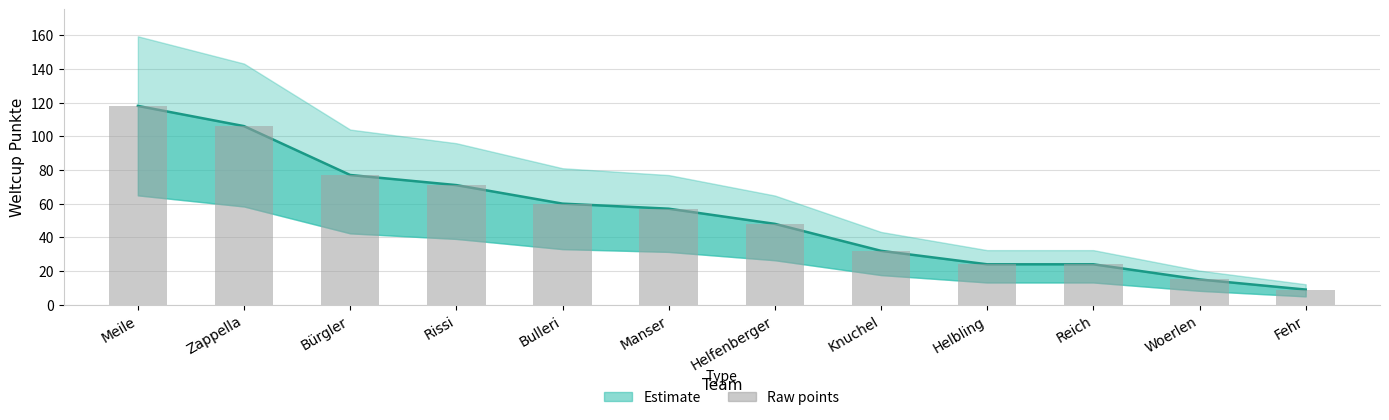

List the labels in order of value, smallest first.

Fehr, Woerlen, Helbling, Reich, Knuchel, Helfenberger, Manser, Bulleri, Rissi, Bürgler, Zappella, Meile